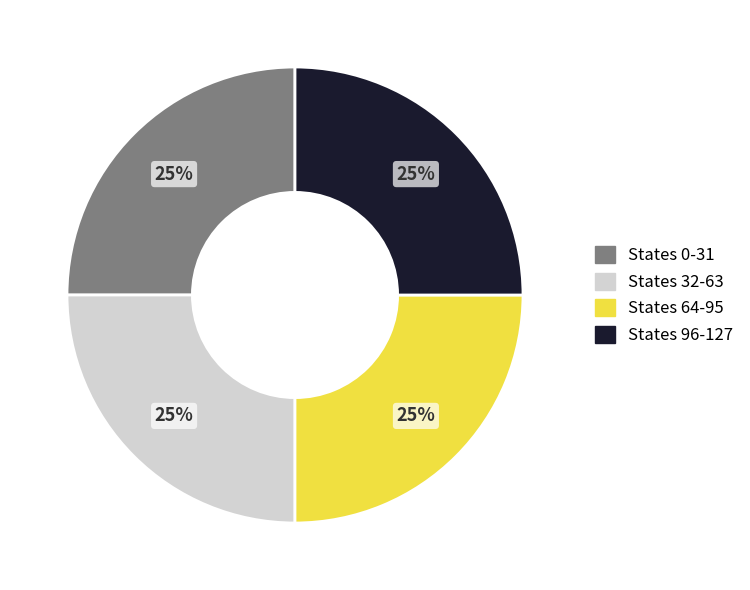

Is there any slice that represents more than half of the pie?

No